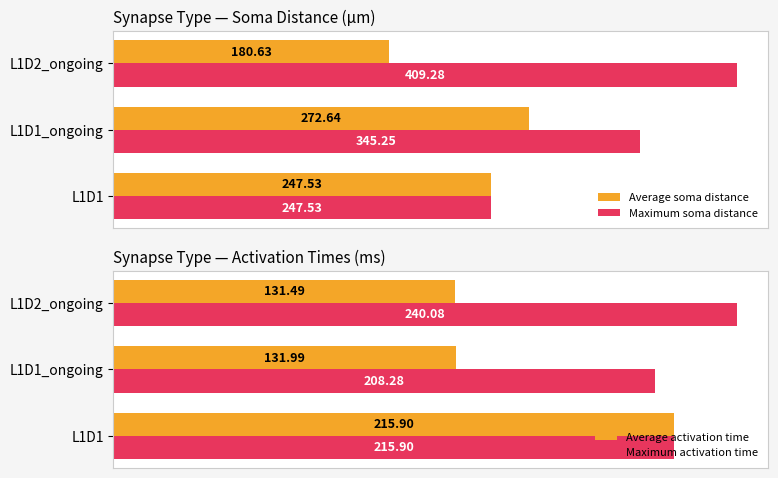

How many bars are there in total?

12